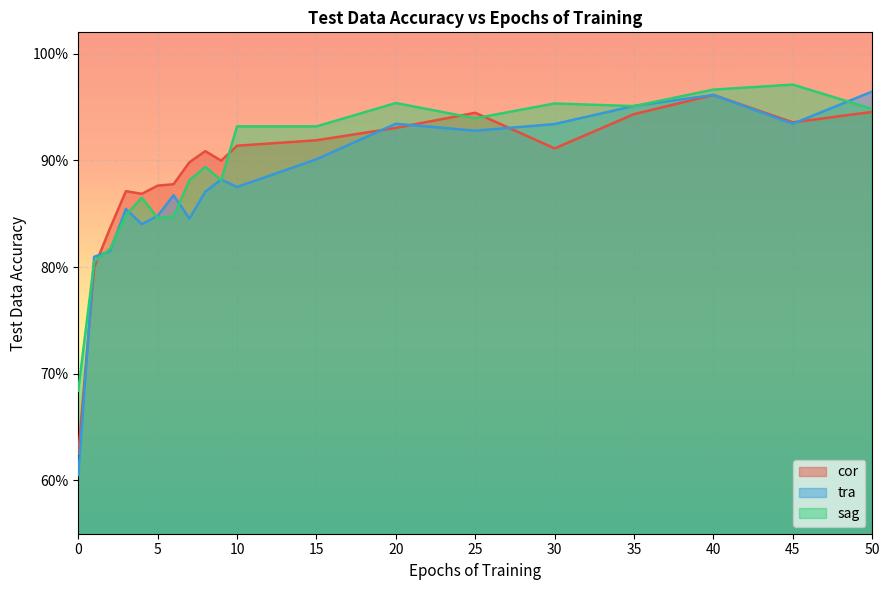

Does the chart display data point markers on the line(s)?

No